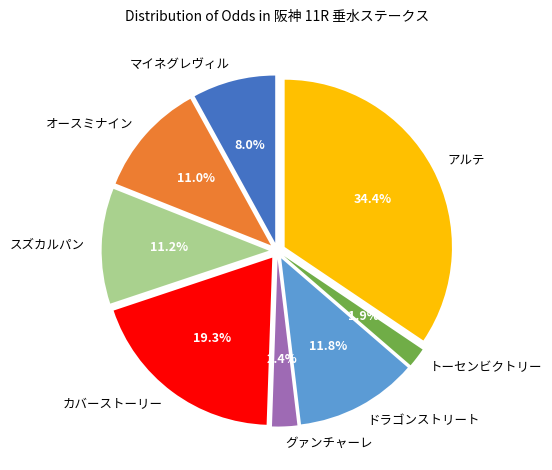

To the nearest percent, what is the combined percentage of ドラゴンストリート and オースミナイン?

23%